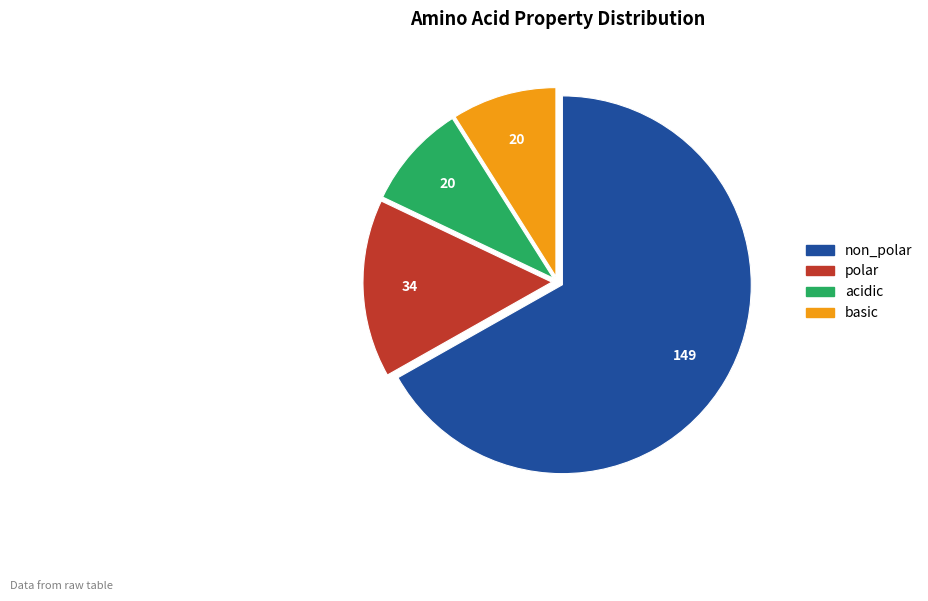

Between non_polar and polar, which is larger?

non_polar